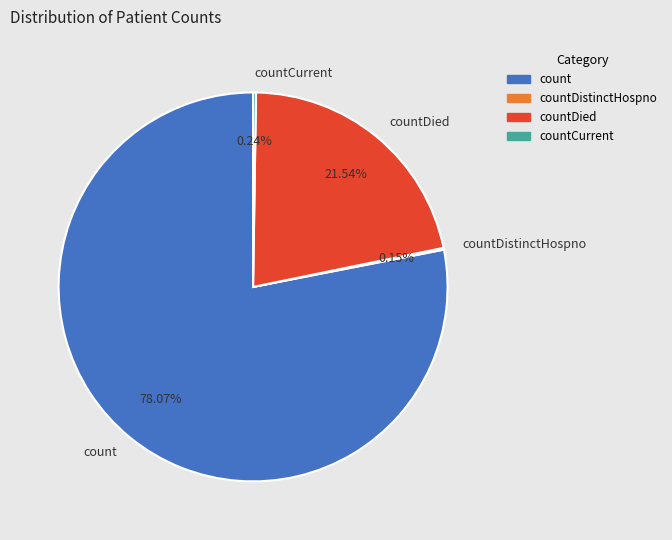

What is the majority slice?

count